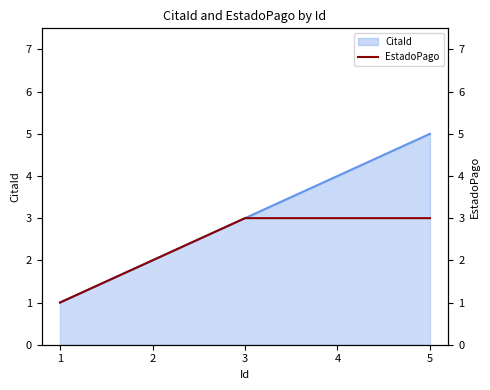

How many lines are shown in the chart?

1